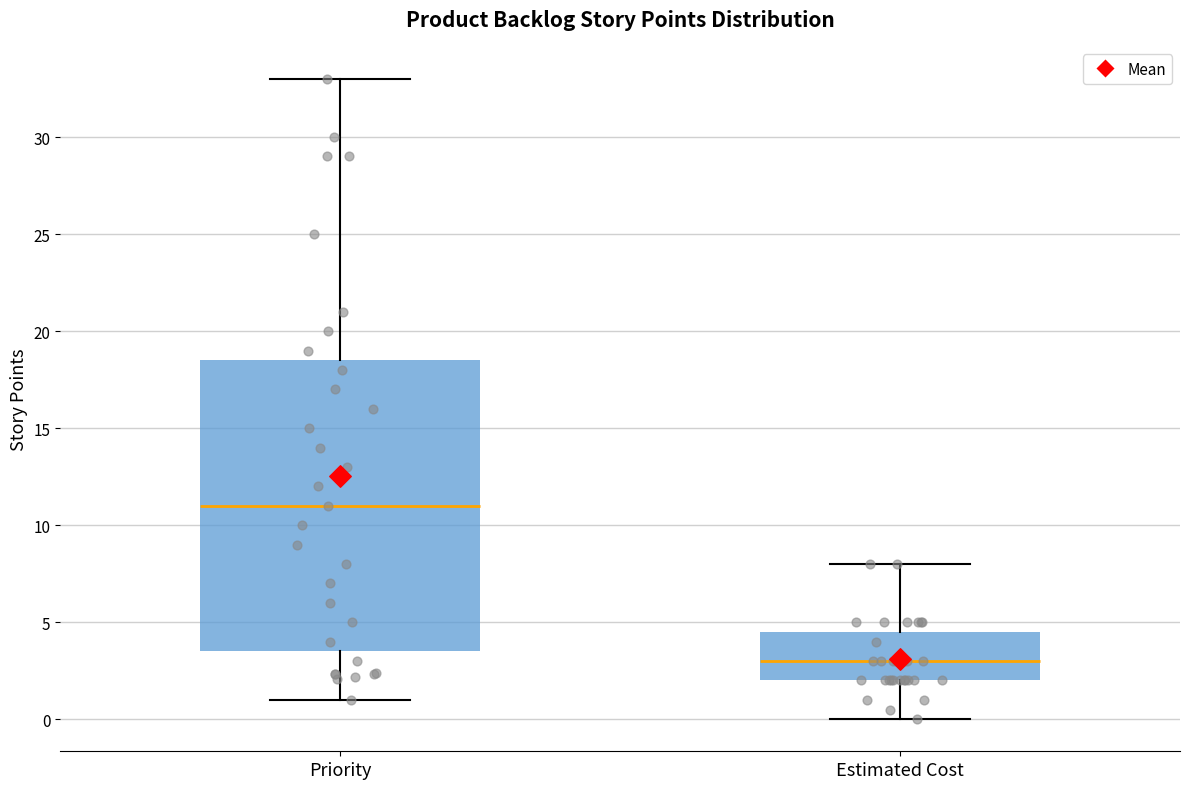

Which box's median line is the highest?

Priority